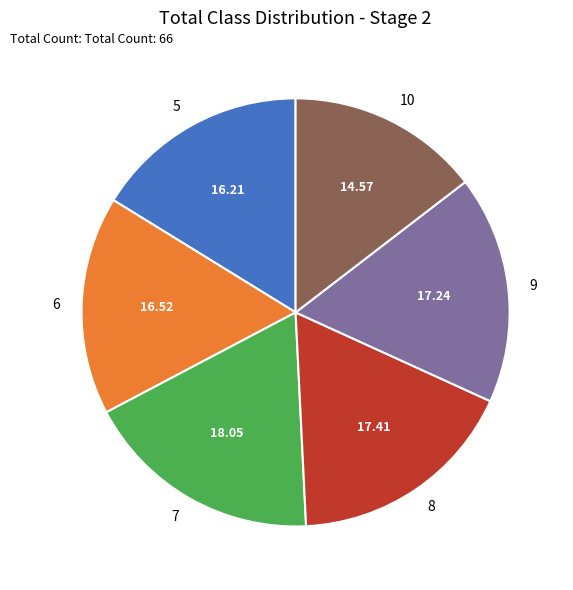

Does any single category account for the majority?

No